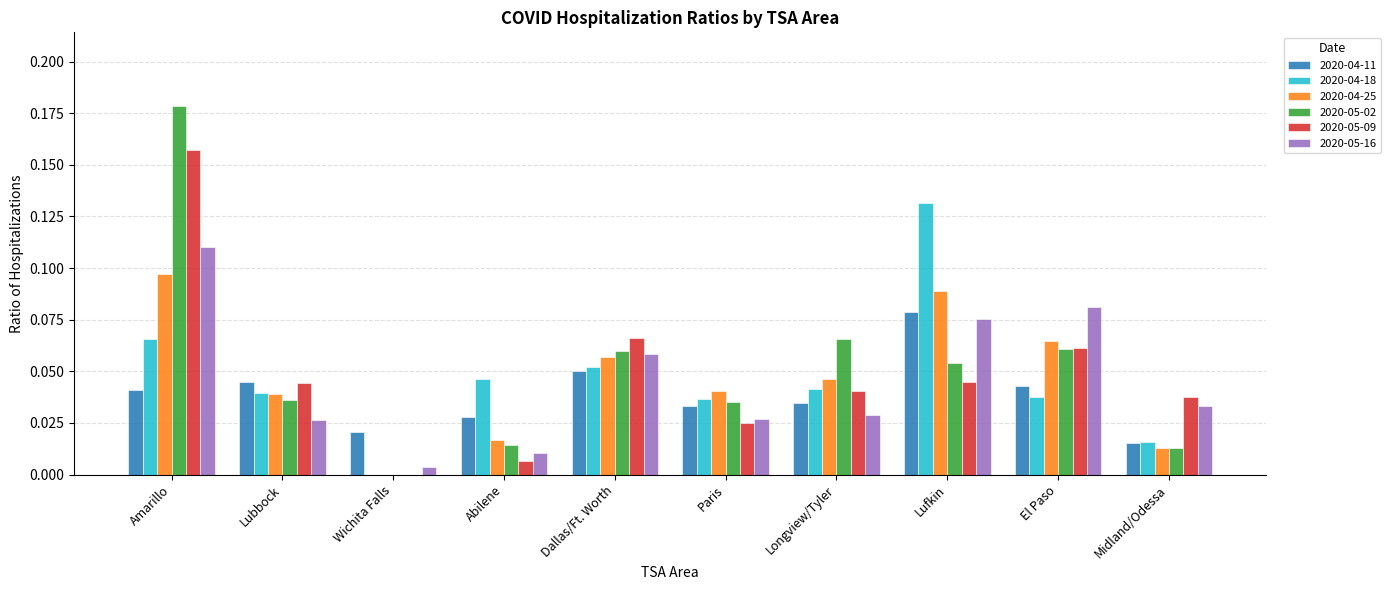

At which label is 2020-04-18 closest to 0?

Wichita Falls